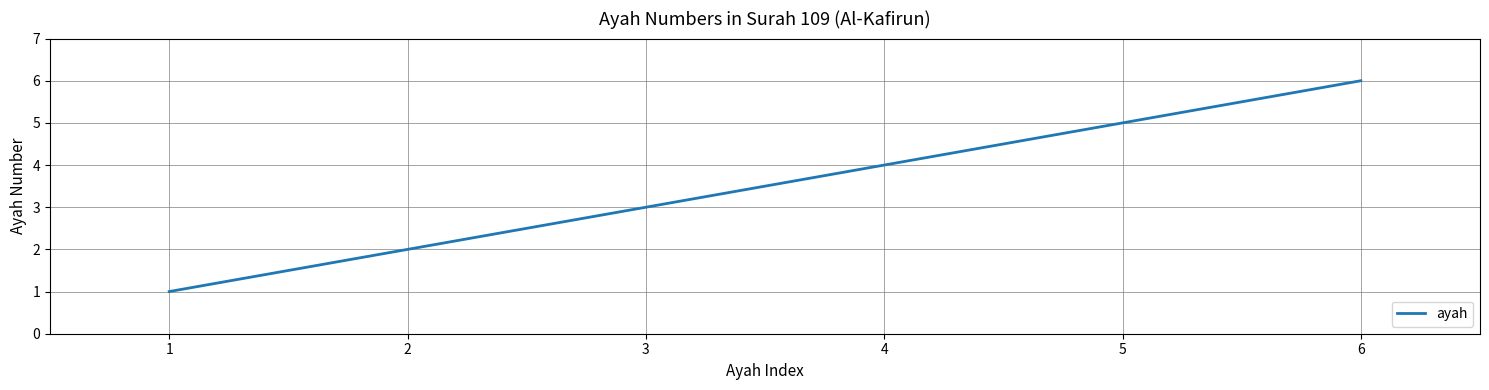

What is the sum of the values at 3 and 4?

7